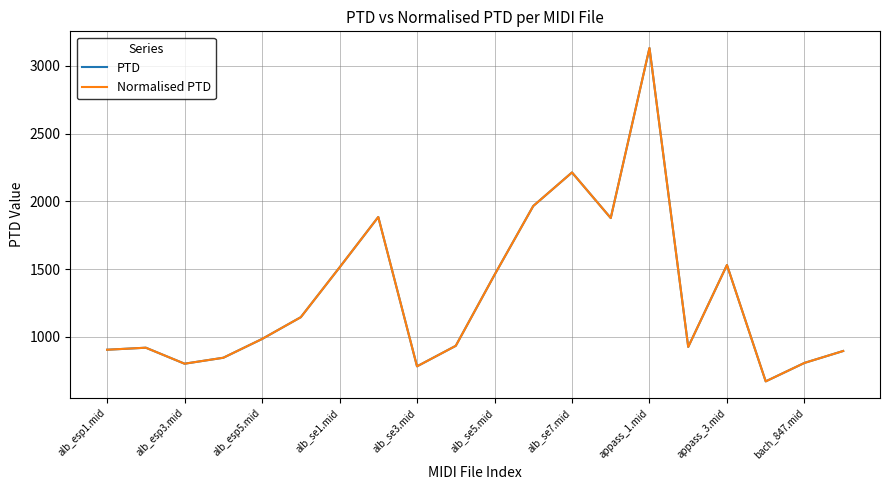

What is the greatest value displayed?

3131.4